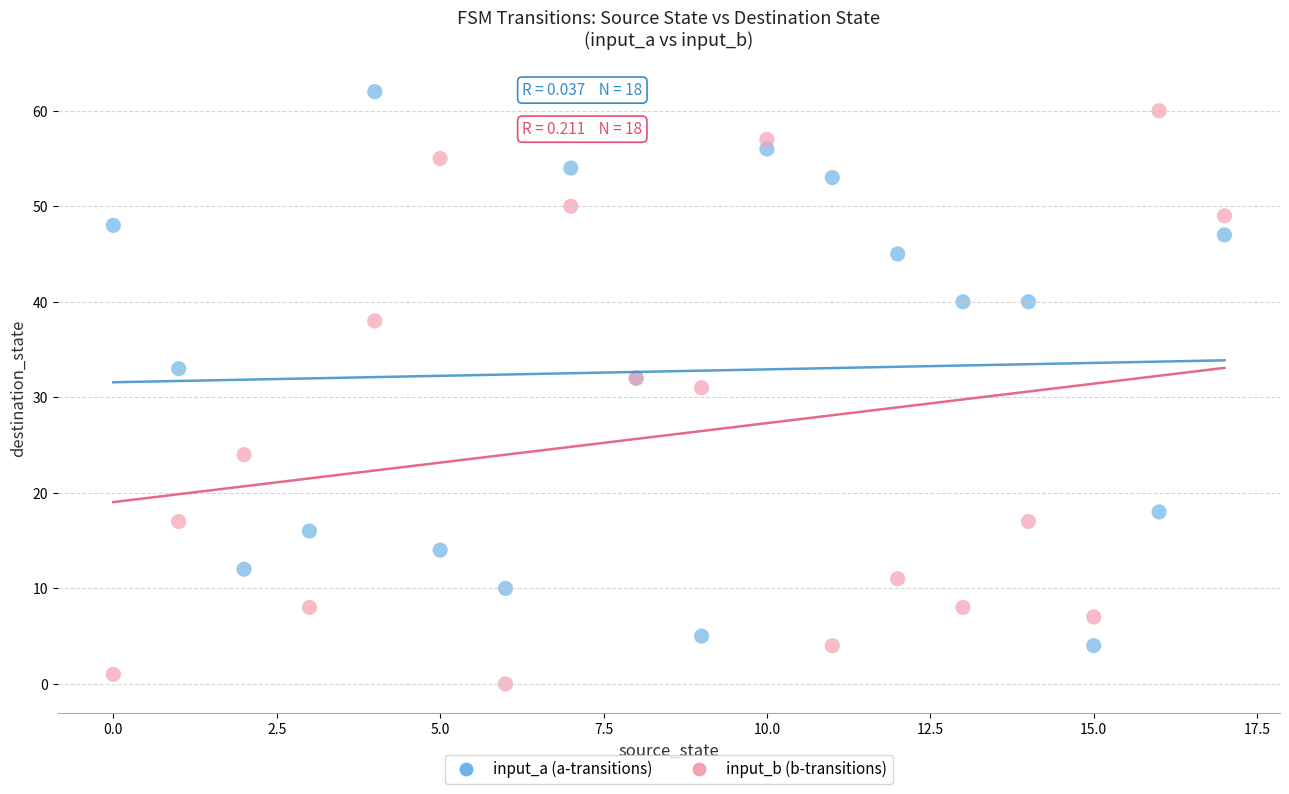

Which series contains the highest Y value?

input_a (a-transitions)